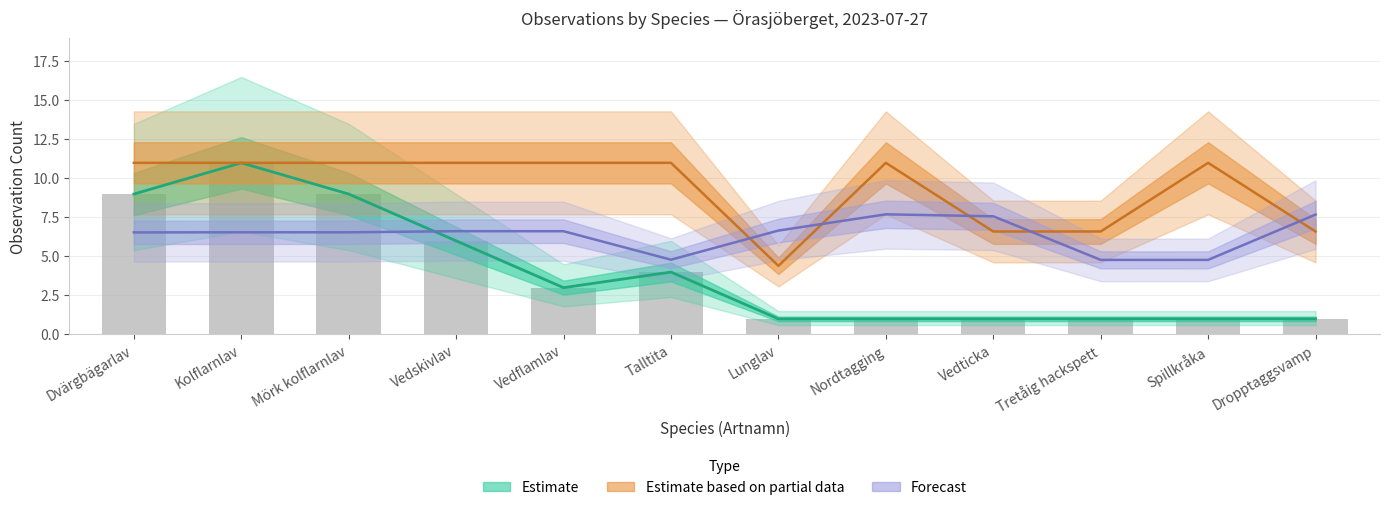

Where does the Taxonsorteringsordning_low series first go above 6?

Dvärgbägarlav